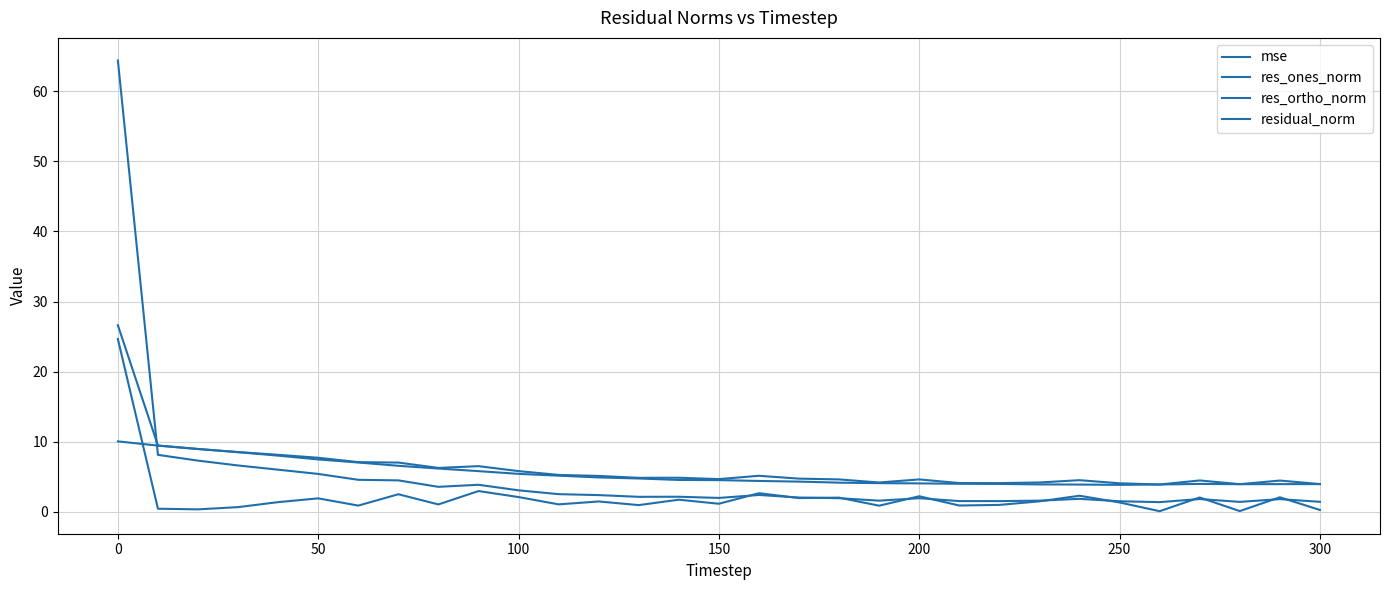

True or false: res_ortho_norm has more than 0 interior local peaks.

True